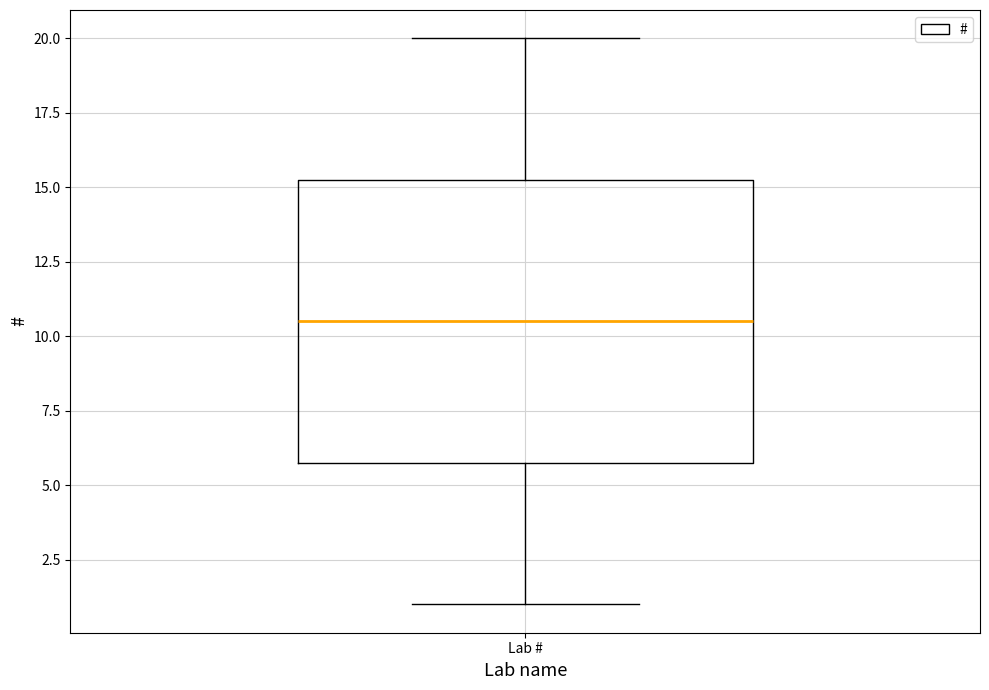

Where does the upper whisker of the box for Lab # end on the y-axis? The values are not printed on the chart, so give them approximately, as read against the axis.

20.0